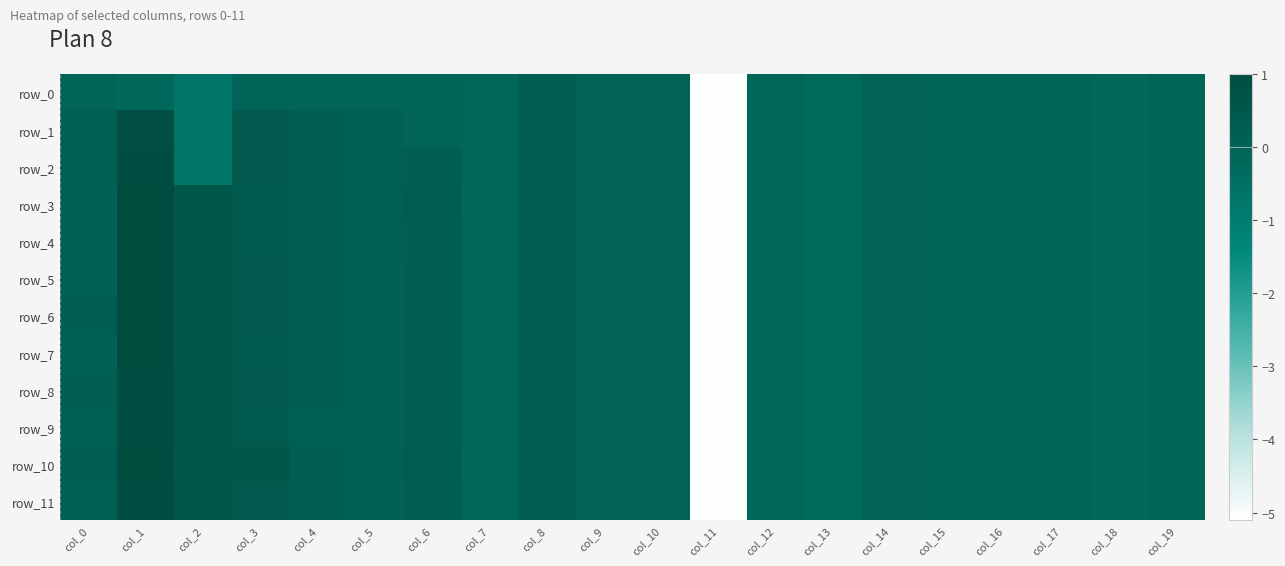

What is the difference between the maximum and second lowest values in the row_6 series?

1.3